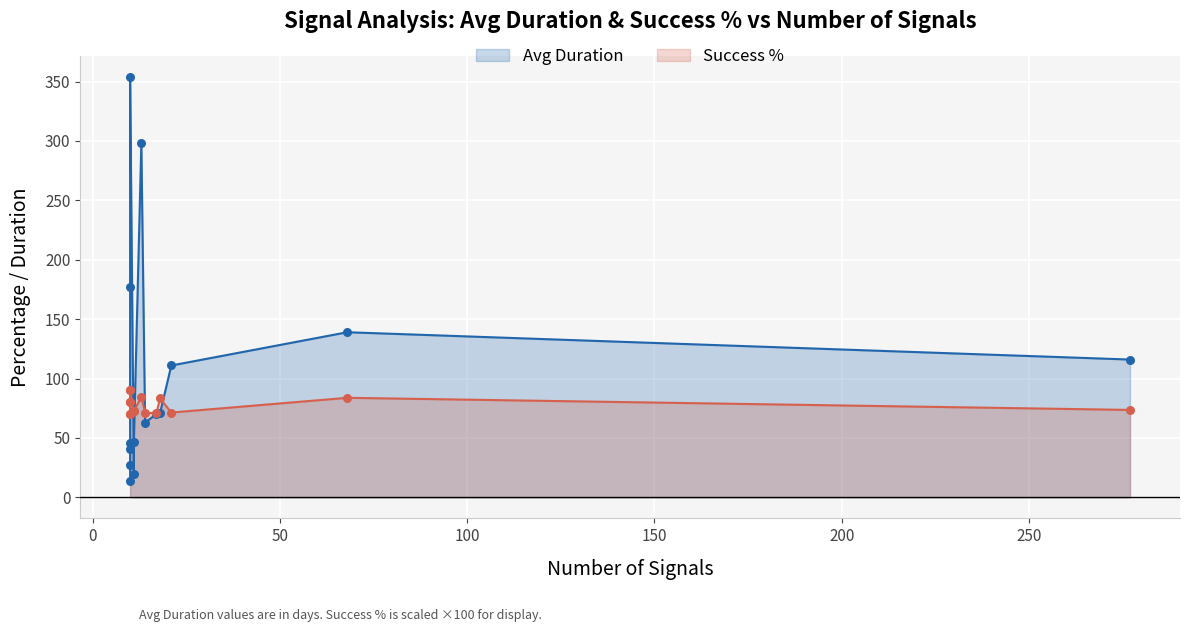

What are all the series names shown in the legend?

Avg Duration, Success %